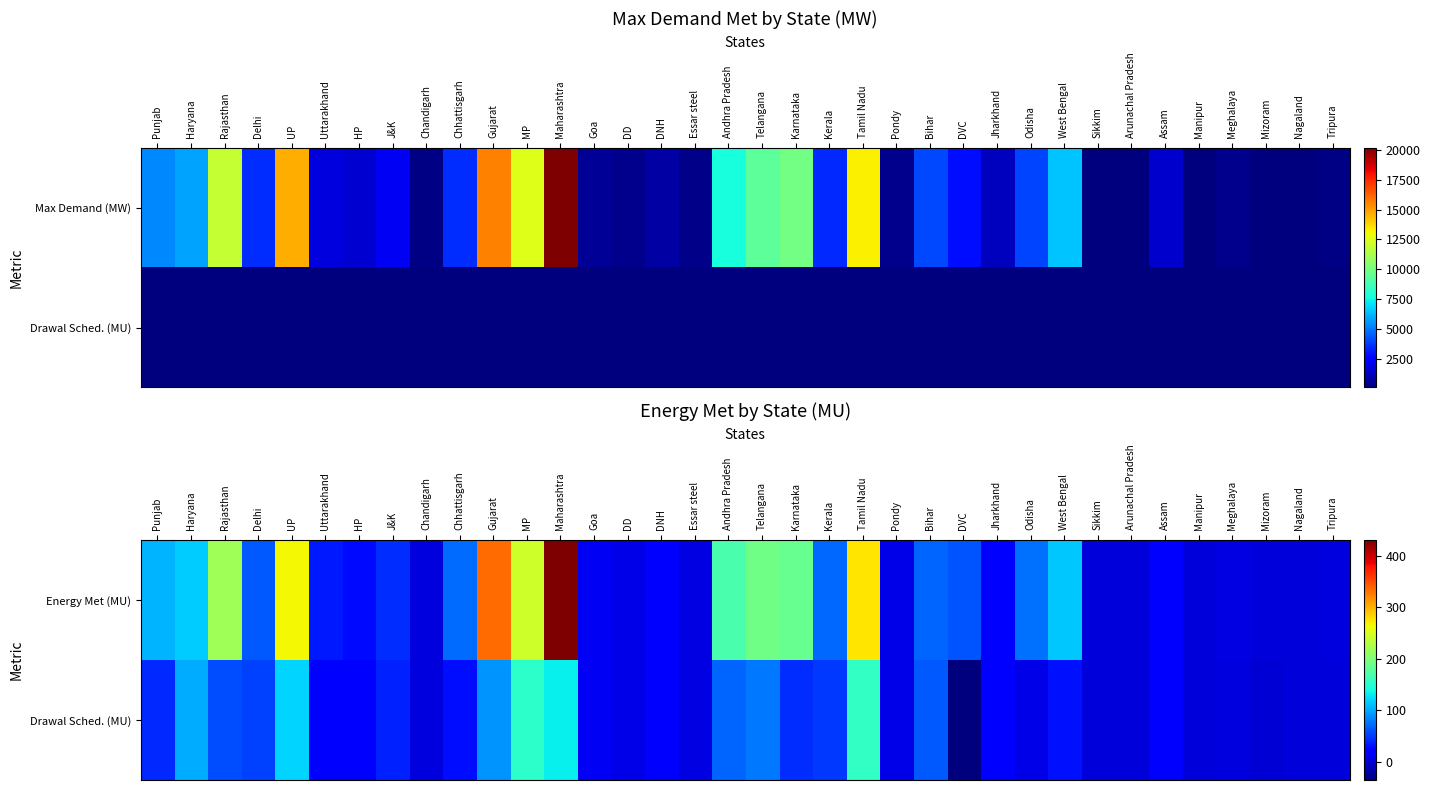

At which label is Drawal Sched. (MU) closest to 60?

Rajasthan